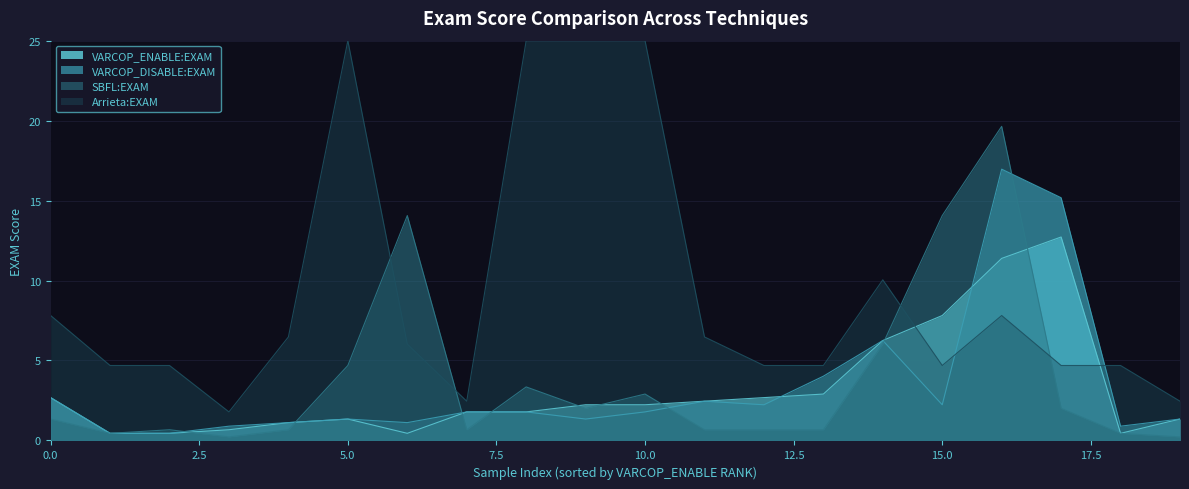

Rank the series by their maximum value, from lowest to highest.

VARCOP_ENABLE:EXAM, VARCOP_DISABLE:EXAM, SBFL:EXAM, Arrieta:EXAM